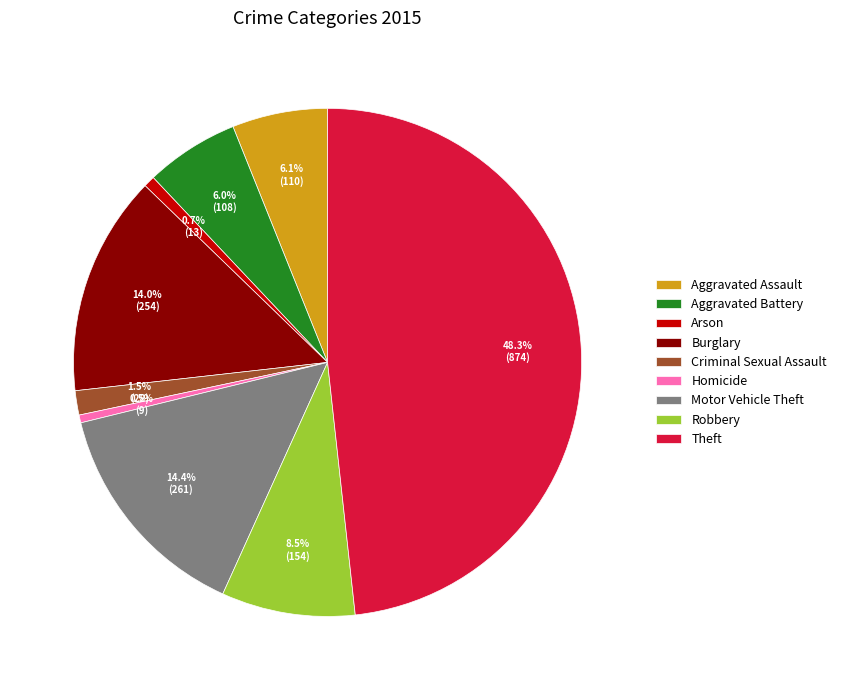

How many segments does this pie chart have?

9